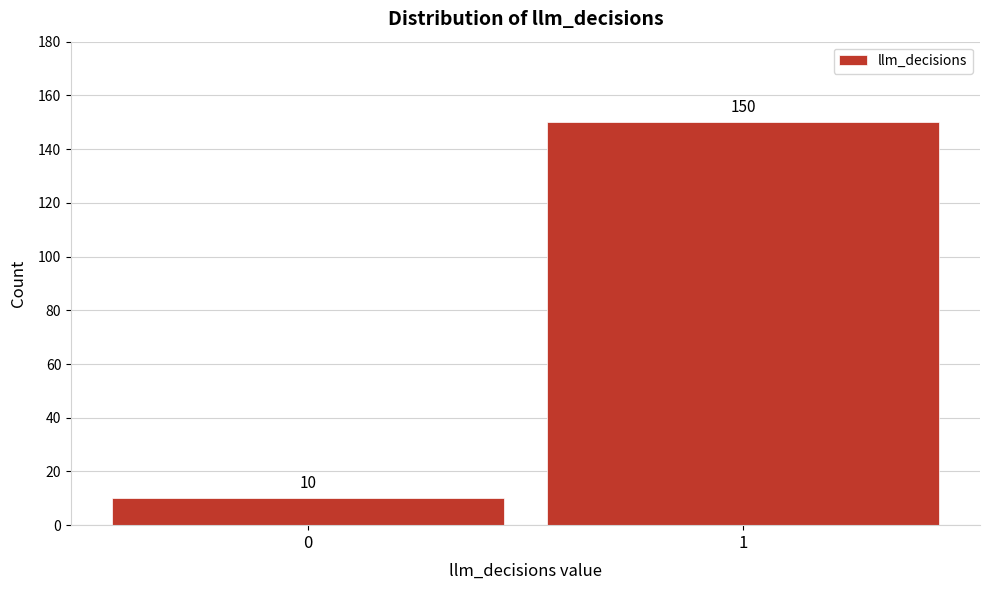

Reading left to right, list all the values displayed in this chart.

10	150